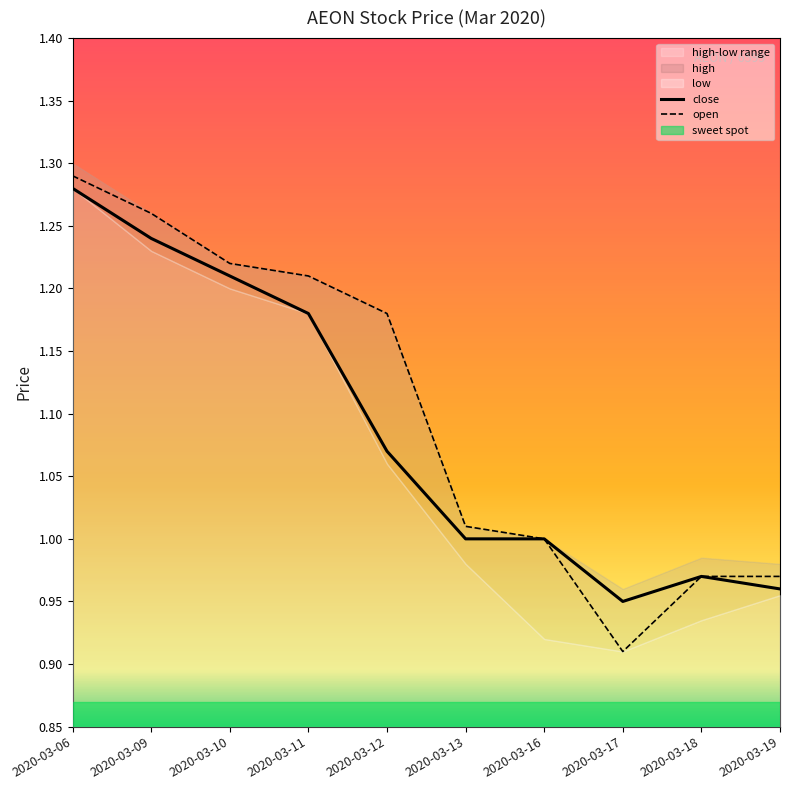

Reading right to left, what are all the values shown in this chart?

close: 1.0	1.0	0.9	1.0	1.0	1.1	1.2	1.2	1.2	1.3
open: 1.0	1.0	0.9	1.0	1.0	1.2	1.2	1.2	1.3	1.3